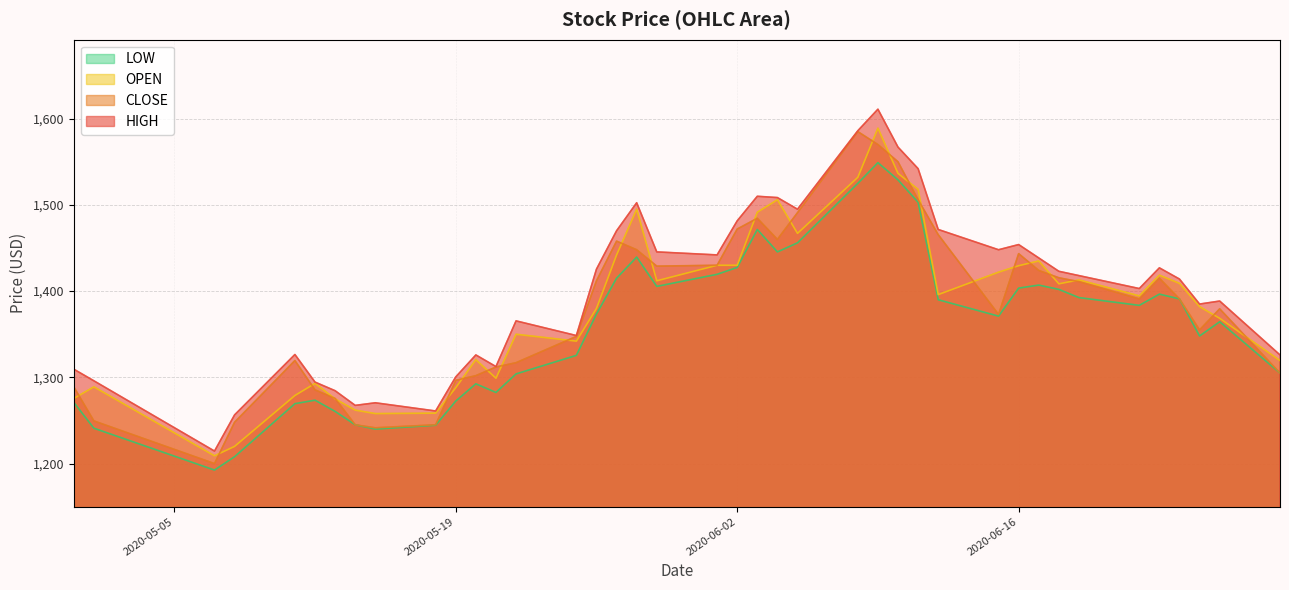

How many lines are shown in the chart?

4